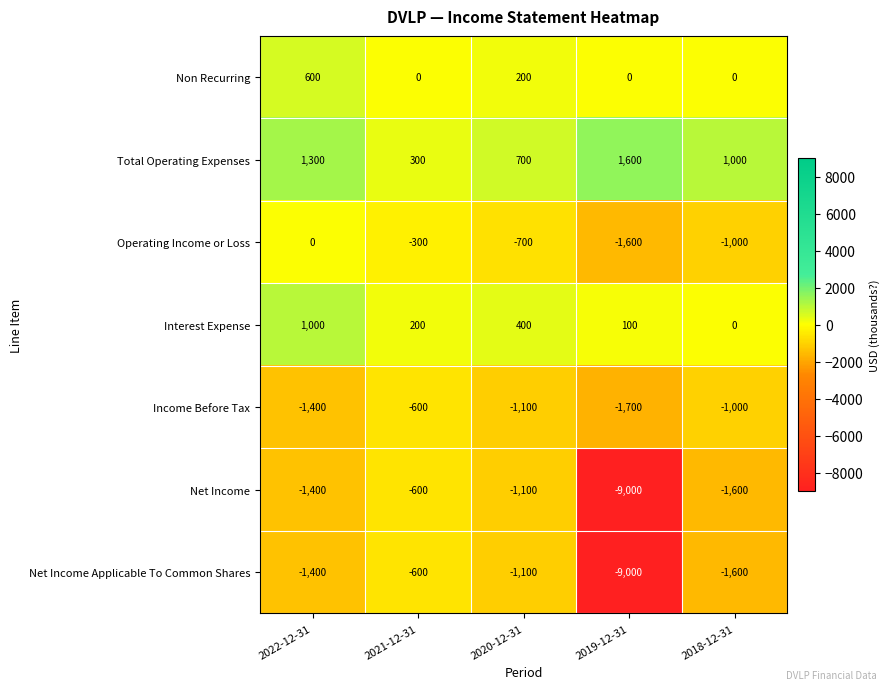

What is the sum of the Interest Expense values at 2022-12-31 and 2021-12-31?

1200